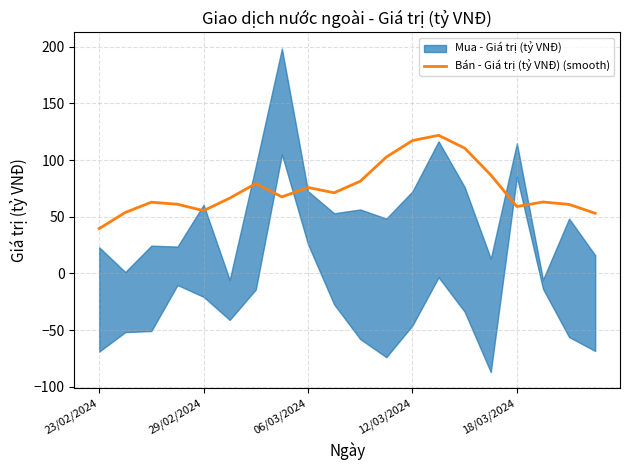

What is the maximum value shown in the chart?

121.8